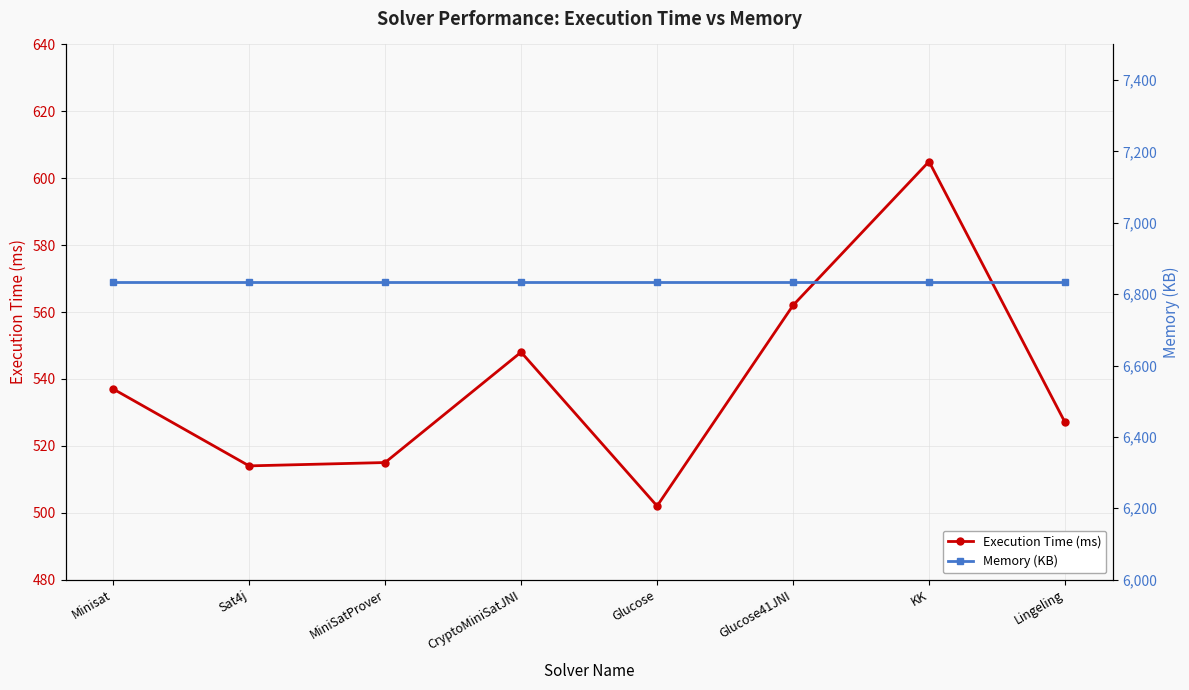

True or false: Memory (KB) has a value of 6835 at MiniSatProver.

True